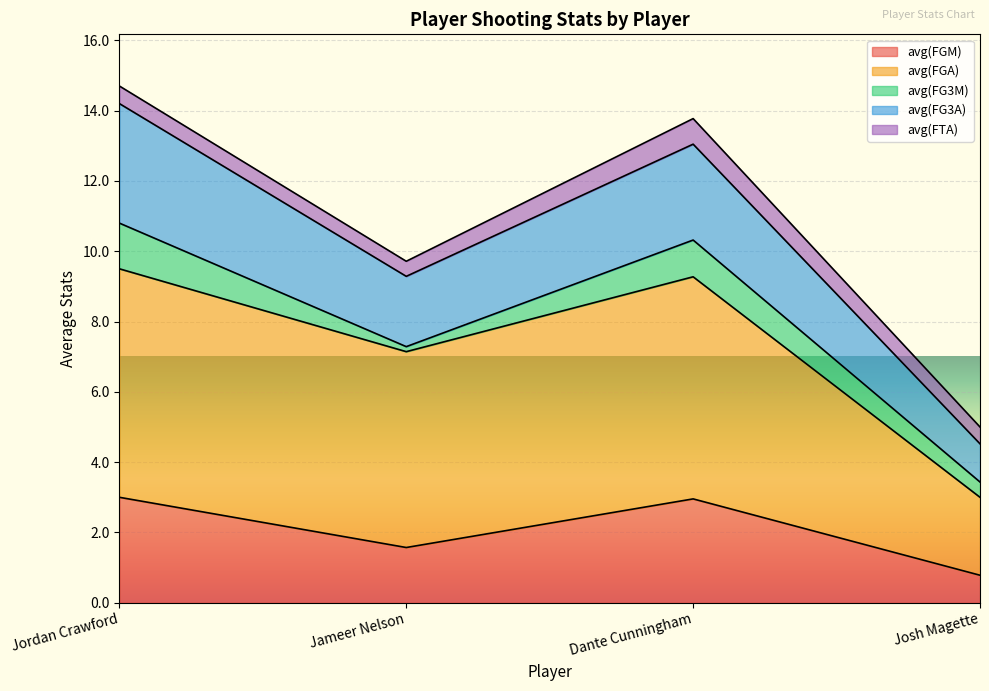

How many data points in avg(FG3A) are above 13?

2